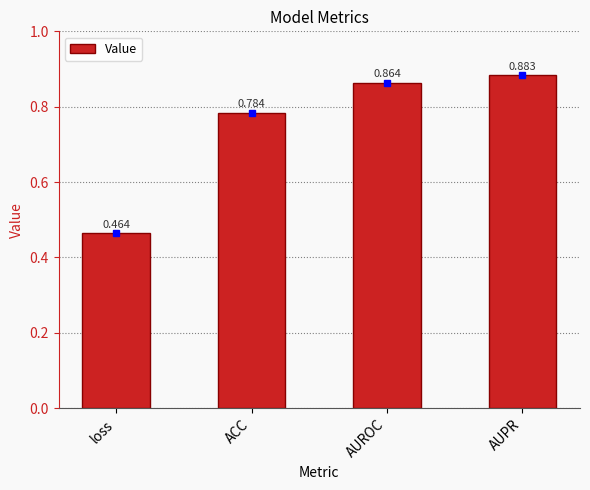

At which category does the chart reach its peak across all series?

AUPR